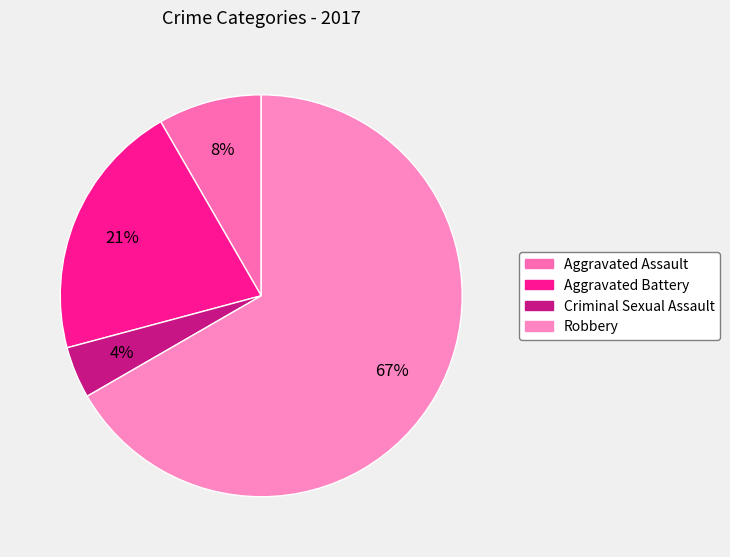

Count the number of slices in the pie.

4